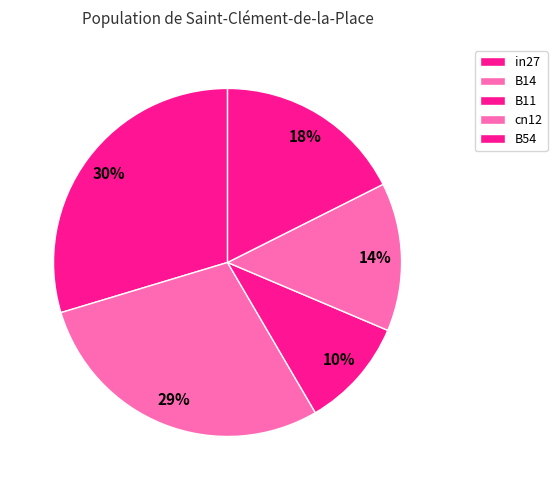

To the nearest percent, what is the difference between the B54 and B14 slice percentages?

11%